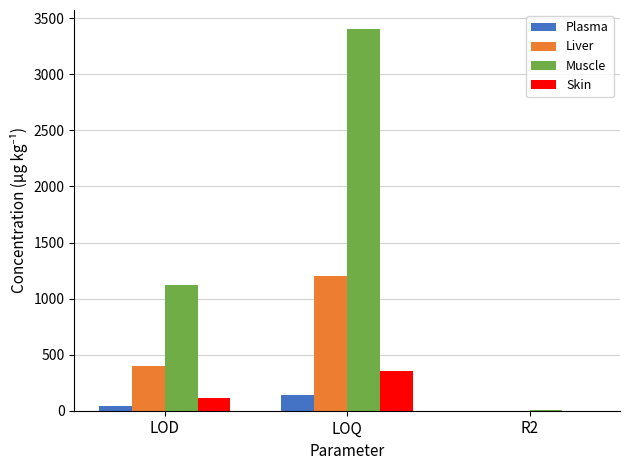

The Muscle series shows 4827.9 at LOQ. True or false?

False